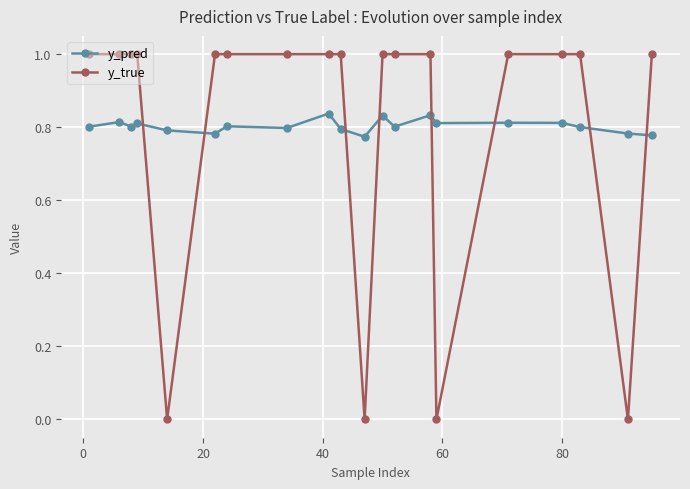

True or false: y_pred has more than 2 points higher than both neighbors.

True